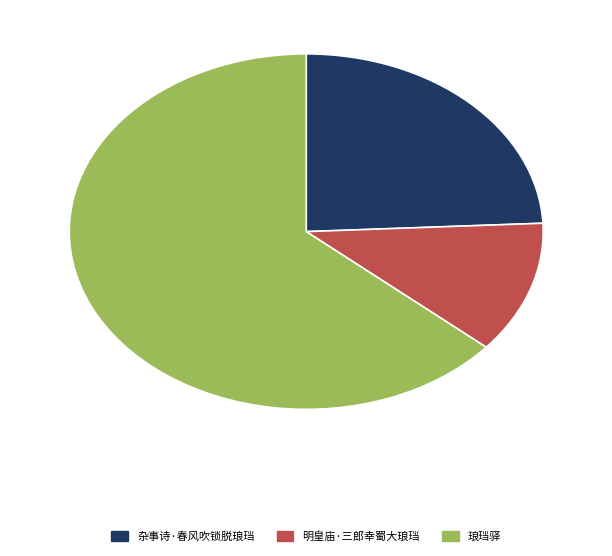

Rank the categories by value from highest to lowest.

琅珰驿, 杂事诗·春风吹锁脱琅珰, 明皇庙·三郎幸蜀大琅珰